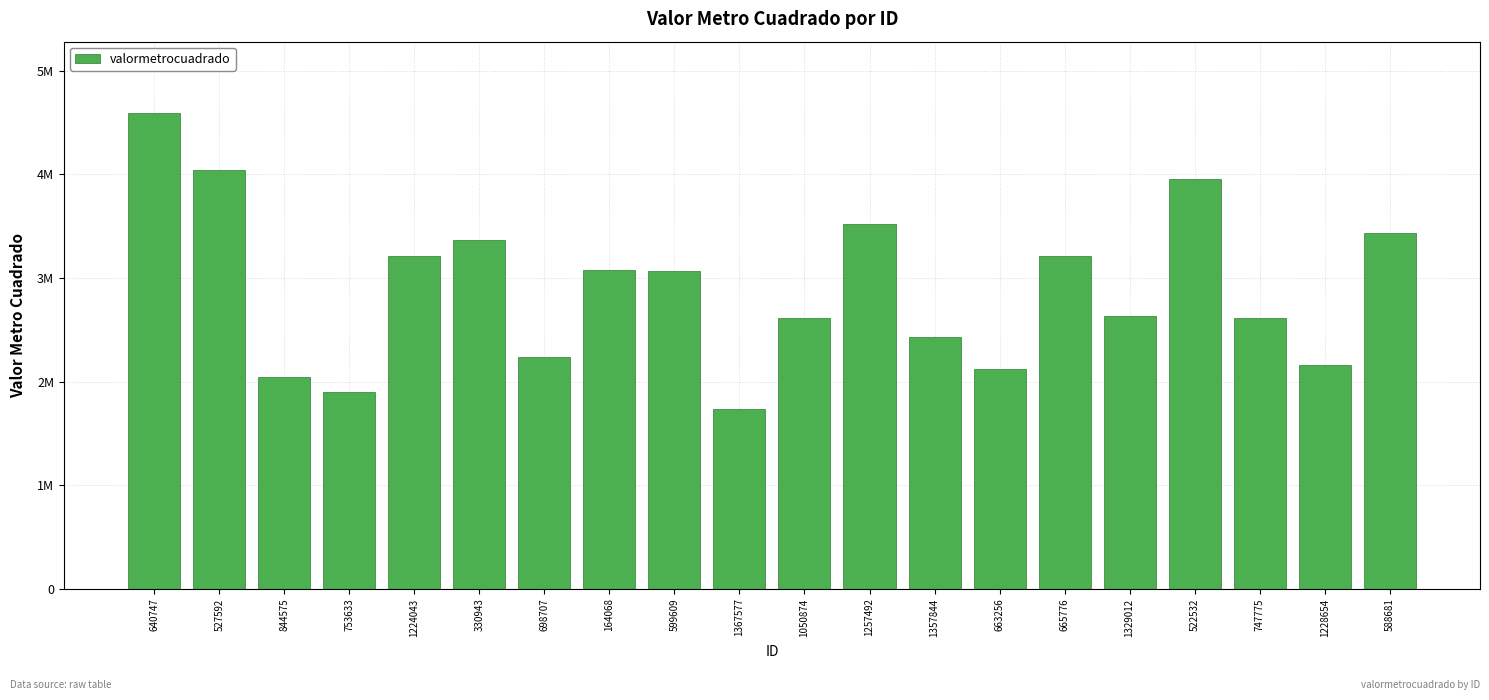

How many data points are less than 3064988?

10